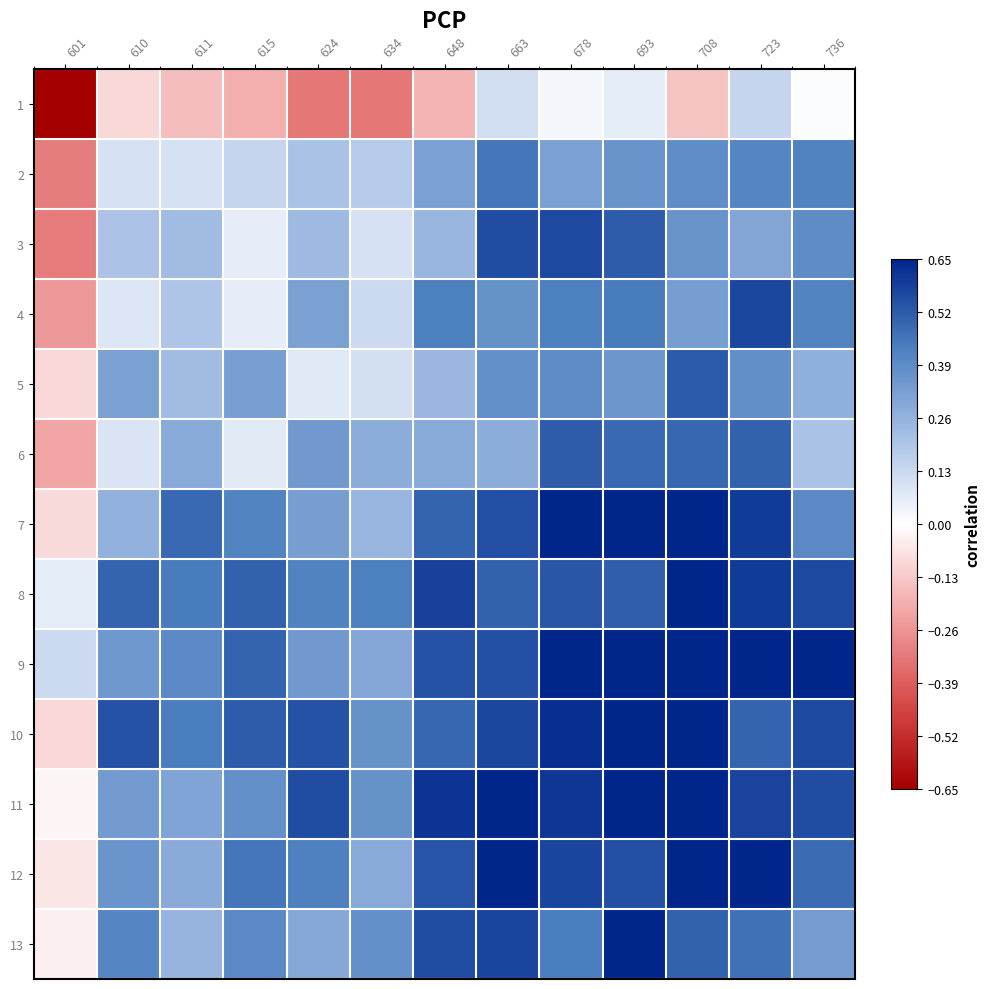

What is the total value across all series at 611?

3.5